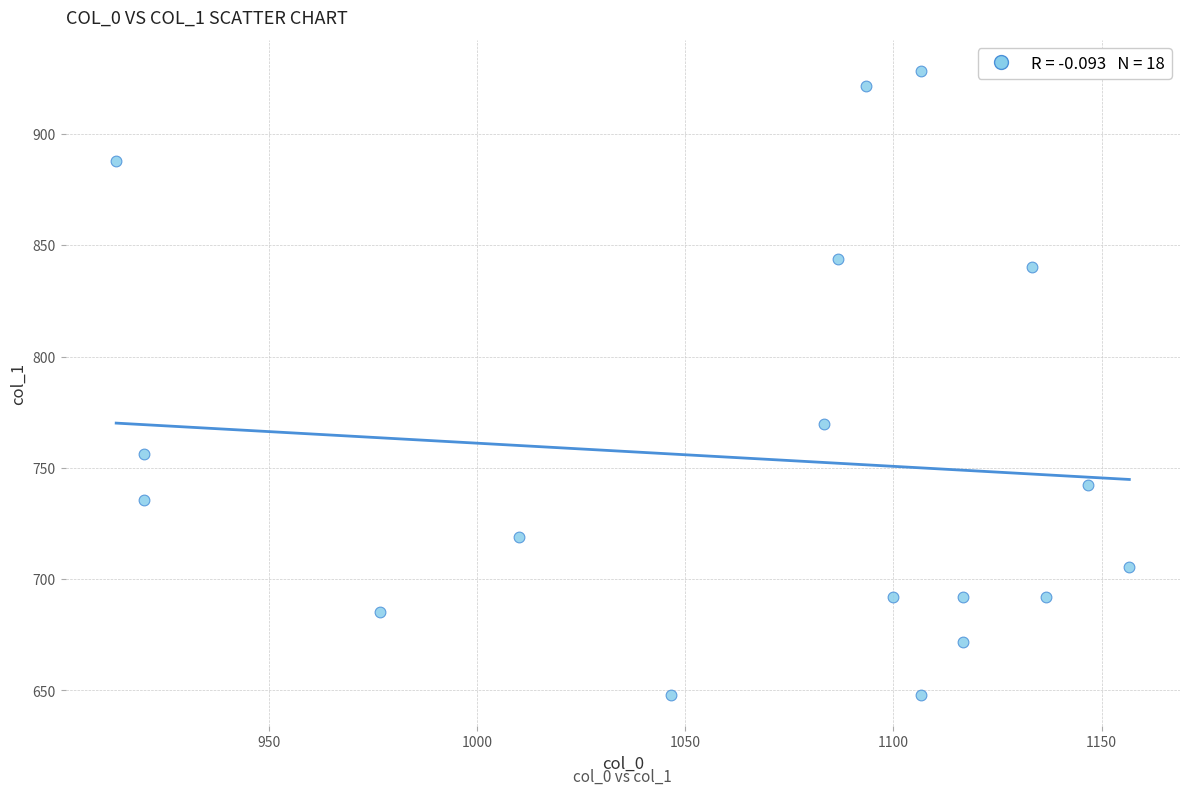

What is the range of X values (max minus min)?

243.3